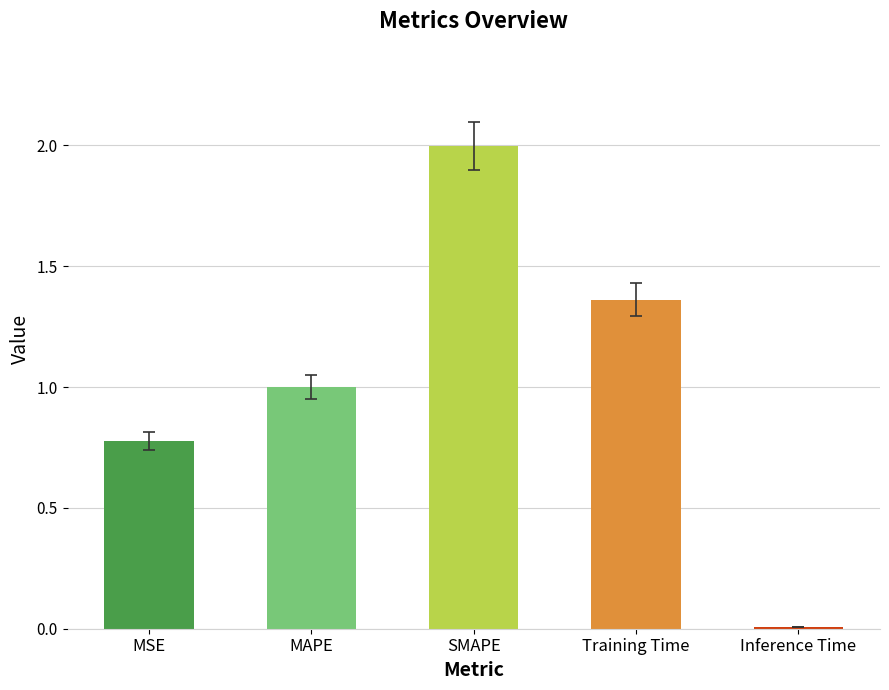

What position from the left is MSE?

1